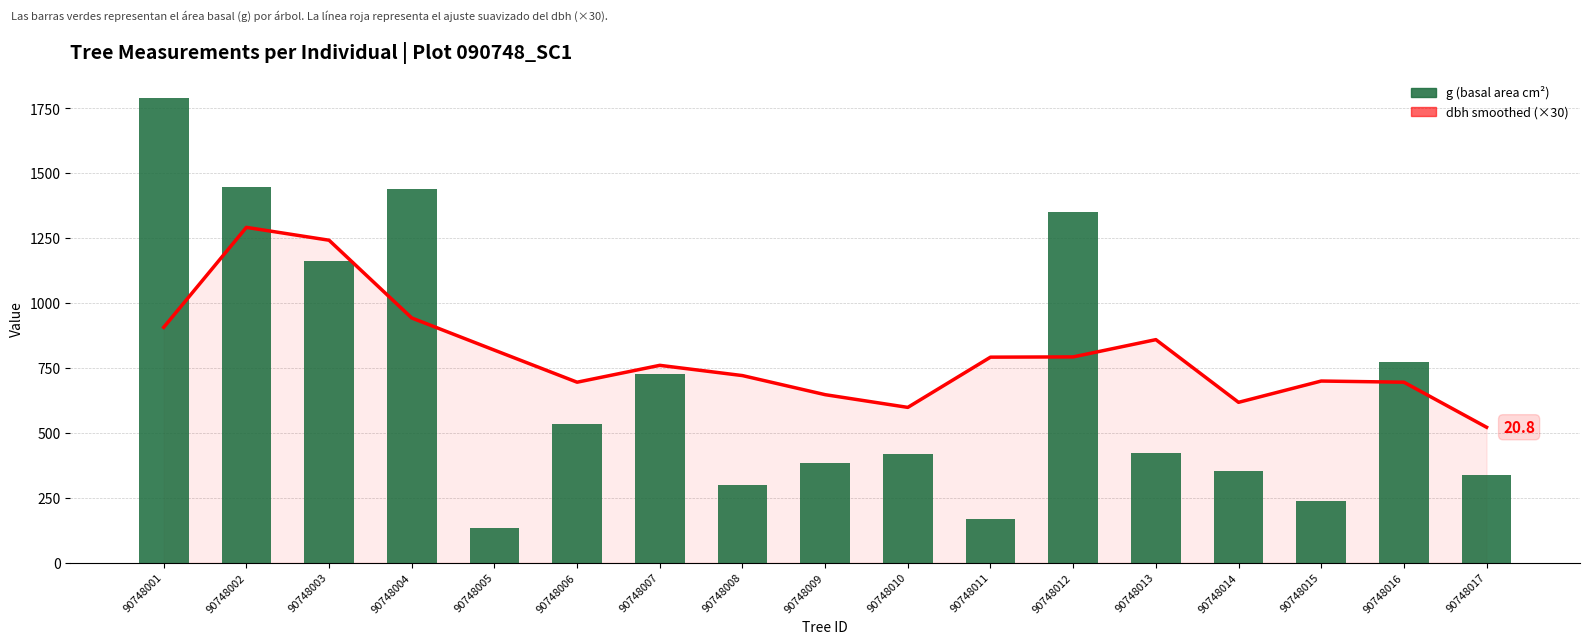

List the series in order of their overall mean, highest first.

dbh smoothed (×30), g (basal area cm²)